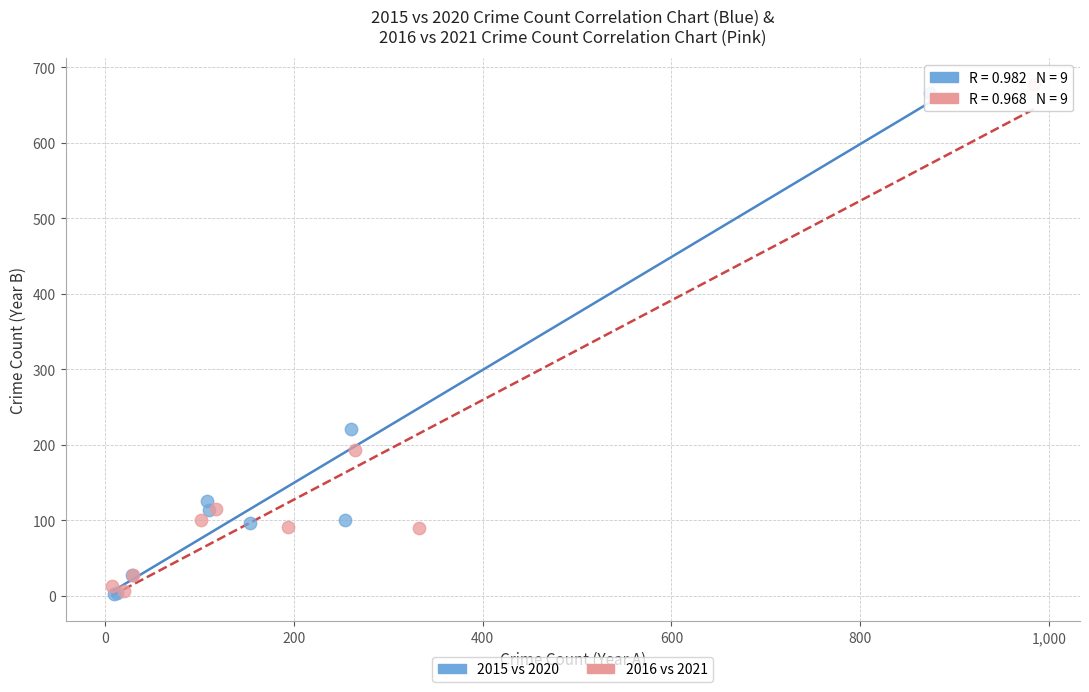

Which series has the widest spread of Y values?

2016 vs 2021